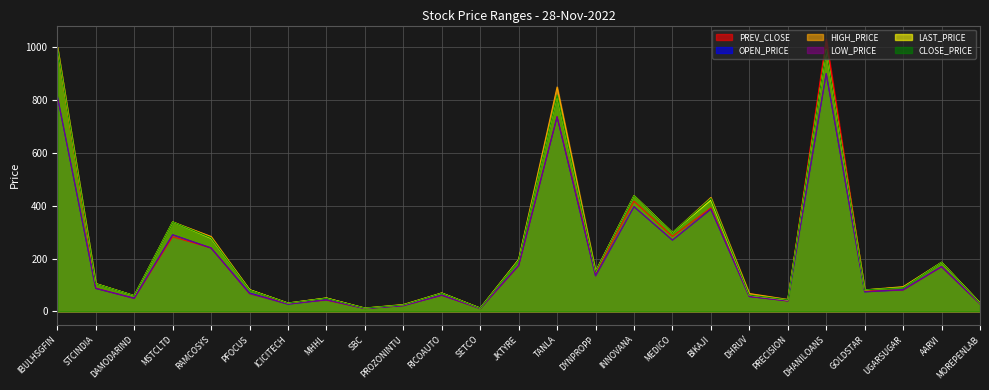

Reading right to left, list all the values displayed in this chart.

PREV_CLOSE: MOREPENLAB=28.9	AARVI=169.0	UGARSUGAR=81.4	GOLDSTAR=77.5	DHANILOANS=1030.0	PRECISION=39.5	DHRUV=56.9	BIKAJI=391.9	MEDICO=283.9	INNOVANA=417.0	DYNPROPP=145.0	TANLA=737.5	JKTYRE=172.9	SETCO=10.8	RICOAUTO=60.9	PROZONINTU=21.8	SBC=11.1	MHHL=42.3	ICICITECH=31.5	PFOCUS=68.5	RAMCOSYS=239.8	MSTCLTD=282.4	DAMODARIND=49.7	STCINDIA=87.8	IBULHSGFIN=1000.0
OPEN_PRICE: MOREPENLAB=28.9	AARVI=169.6	UGARSUGAR=82.0	GOLDSTAR=74.0	DHANILOANS=900.0	PRECISION=40.0	DHRUV=56.2	BIKAJI=387.0	MEDICO=269.7	INNOVANA=396.2	DYNPROPP=135.0	TANLA=736.2	JKTYRE=174.0	SETCO=11.2	RICOAUTO=61.5	PROZONINTU=21.9	SBC=11.1	MHHL=43.9	ICICITECH=27.4	PFOCUS=69.9	RAMCOSYS=240.0	MSTCLTD=290.0	DAMODARIND=50.0	STCINDIA=87.0	IBULHSGFIN=815.2
HIGH_PRICE: MOREPENLAB=32.5	AARVI=185.9	UGARSUGAR=93.7	GOLDSTAR=81.3	DHANILOANS=990.0	PRECISION=45.4	DHRUV=67.7	BIKAJI=431.0	MEDICO=298.0	INNOVANA=437.9	DYNPROPP=152.1	TANLA=849.0	JKTYRE=196.8	SETCO=12.7	RICOAUTO=70.0	PROZONINTU=26.1	SBC=12.8	MHHL=50.8	ICICITECH=31.9	PFOCUS=82.2	RAMCOSYS=283.4	MSTCLTD=338.8	DAMODARIND=59.6	STCINDIA=105.3	IBULHSGFIN=1000.0
LOW_PRICE: MOREPENLAB=28.9	AARVI=169.1	UGARSUGAR=80.8	GOLDSTAR=74.0	DHANILOANS=900.0	PRECISION=40.0	DHRUV=56.1	BIKAJI=387.0	MEDICO=269.7	INNOVANA=396.2	DYNPROPP=133.9	TANLA=736.1	JKTYRE=173.4	SETCO=10.9	RICOAUTO=61.2	PROZONINTU=21.9	SBC=11.0	MHHL=43.9	ICICITECH=27.4	PFOCUS=67.0	RAMCOSYS=240.0	MSTCLTD=290.0	DAMODARIND=49.0	STCINDIA=87.0	IBULHSGFIN=815.2
LAST_PRICE: MOREPENLAB=31.9	AARVI=185.9	UGARSUGAR=90.7	GOLDSTAR=81.3	DHANILOANS=990.0	PRECISION=43.0	DHRUV=61.5	BIKAJI=421.1	MEDICO=298.0	INNOVANA=437.9	DYNPROPP=150.0	TANLA=816.5	JKTYRE=195.4	SETCO=12.6	RICOAUTO=69.3	PROZONINTU=24.9	SBC=12.5	MHHL=50.8	ICICITECH=31.6	PFOCUS=82.2	RAMCOSYS=276.5	MSTCLTD=338.8	DAMODARIND=59.6	STCINDIA=105.3	IBULHSGFIN=1000.0
CLOSE_PRICE: MOREPENLAB=31.7	AARVI=185.9	UGARSUGAR=89.8	GOLDSTAR=81.3	DHANILOANS=990.0	PRECISION=44.0	DHRUV=62.0	BIKAJI=427.4	MEDICO=298.0	INNOVANA=437.9	DYNPROPP=150.0	TANLA=818.4	JKTYRE=193.6	SETCO=12.5	RICOAUTO=69.2	PROZONINTU=24.8	SBC=12.5	MHHL=49.8	ICICITECH=31.5	PFOCUS=81.1	RAMCOSYS=278.6	MSTCLTD=338.8	DAMODARIND=59.6	STCINDIA=104.8	IBULHSGFIN=1000.0